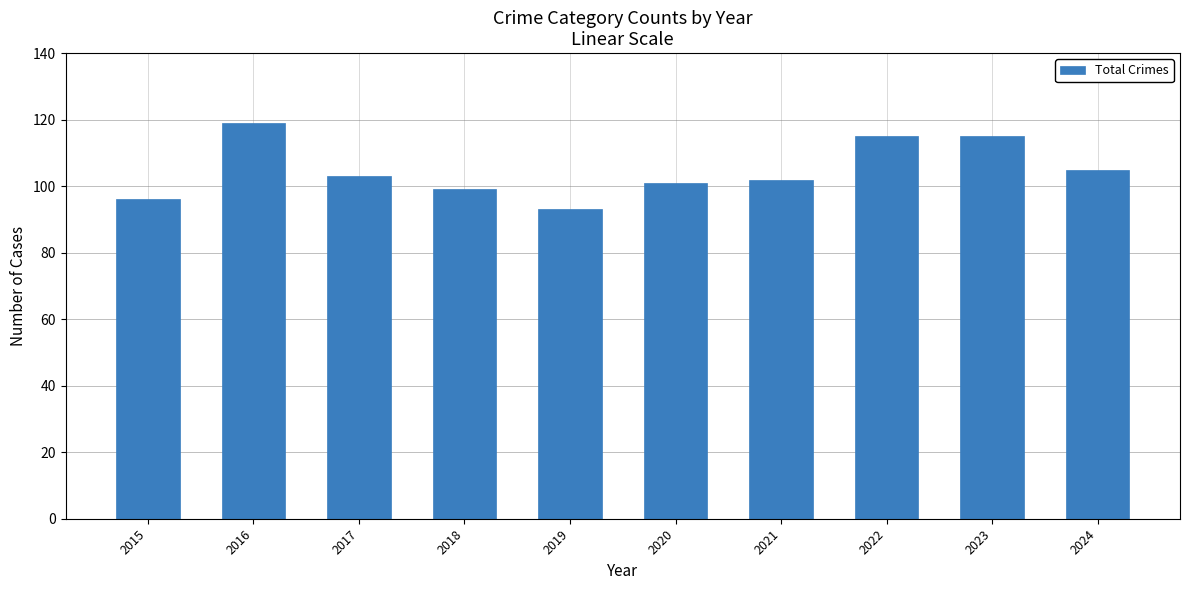

Is it true that the value at 2020 is 180?

False